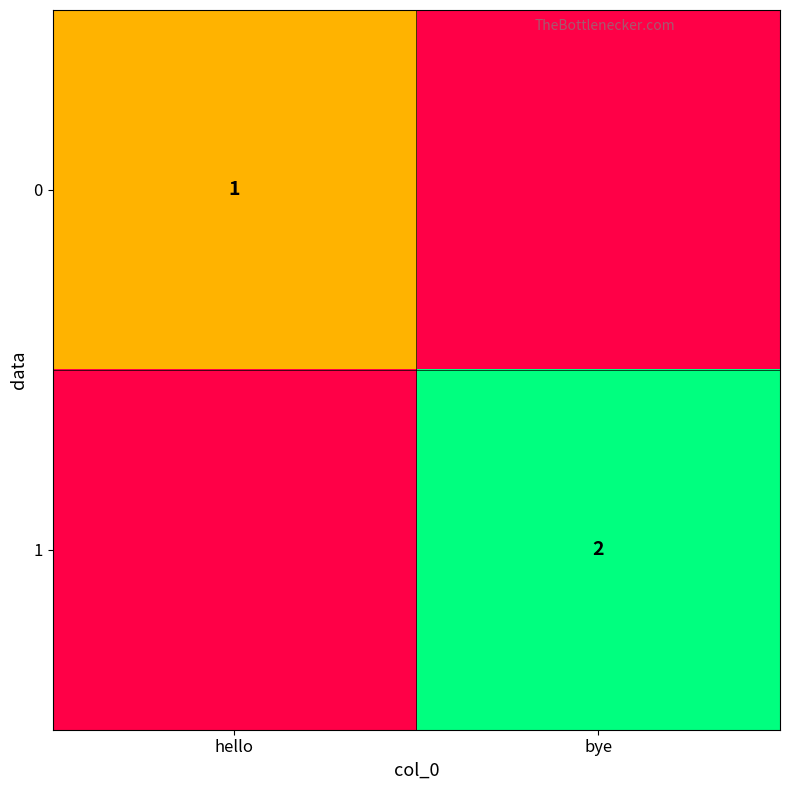

At hello, list the series in order from smallest to largest.

1, 0